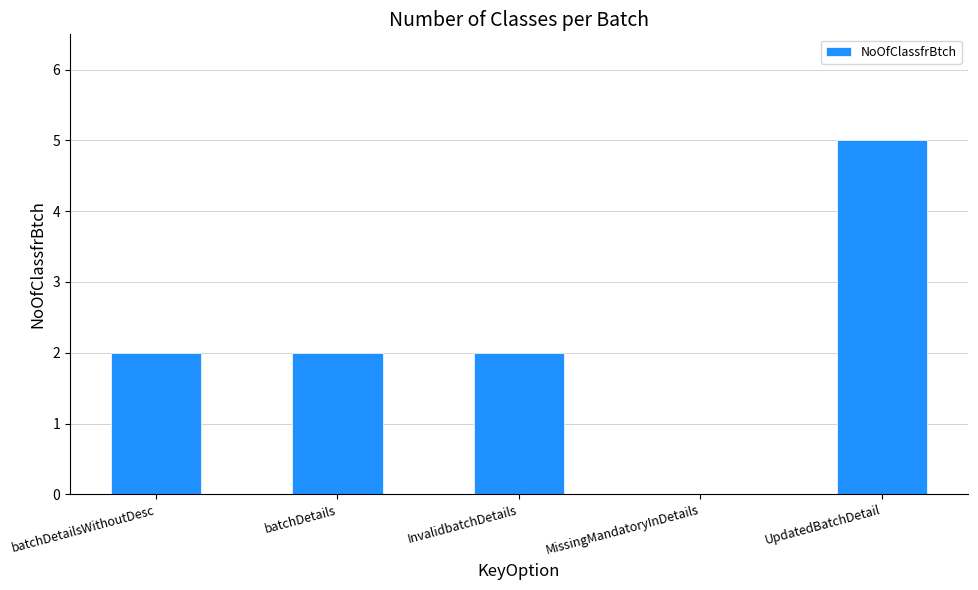

Is it true that the value at batchDetails is 2?

True